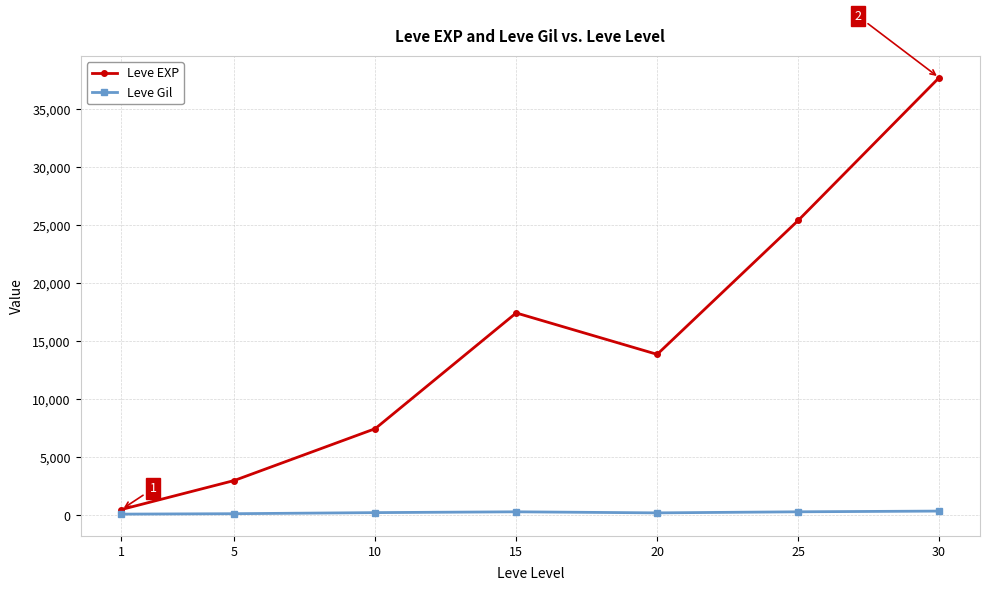

True or false: Leve Gil and Leve EXP cross at least once.

False